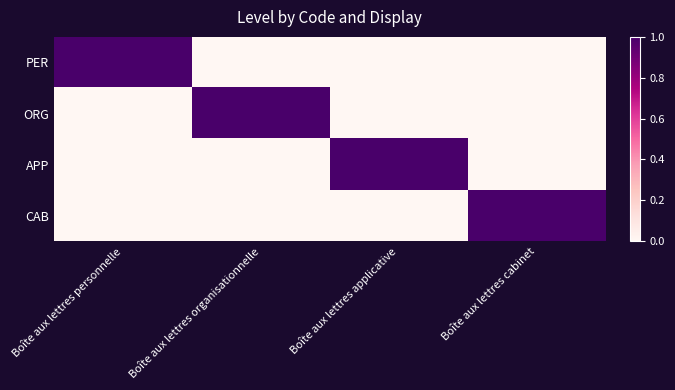

Between Boîte aux lettres organisationnelle and Boîte aux lettres cabinet, which series saw the biggest shift?

ORG